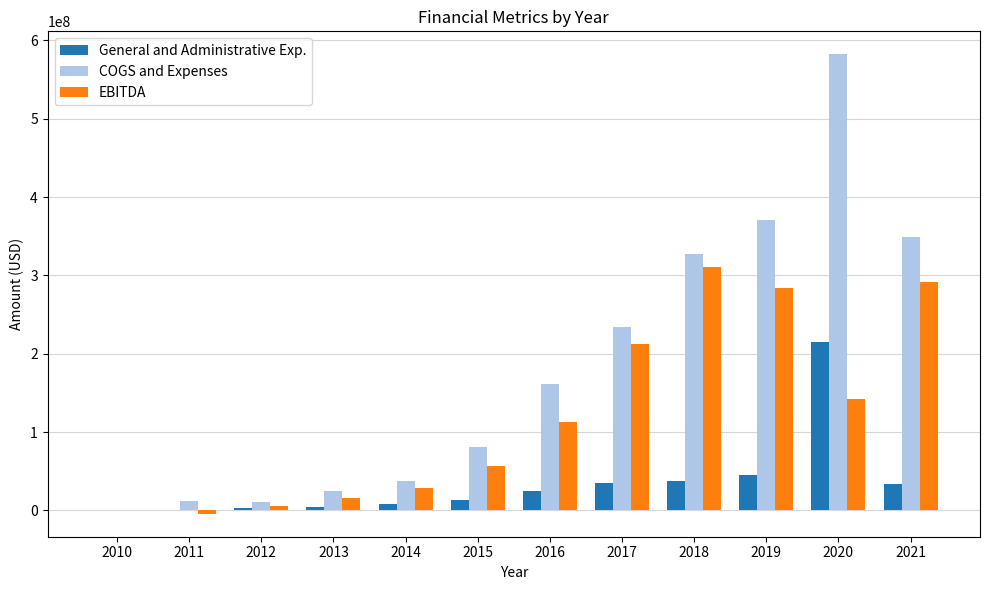

The value of EBITDA at 2016 is 53273854. True or false?

False